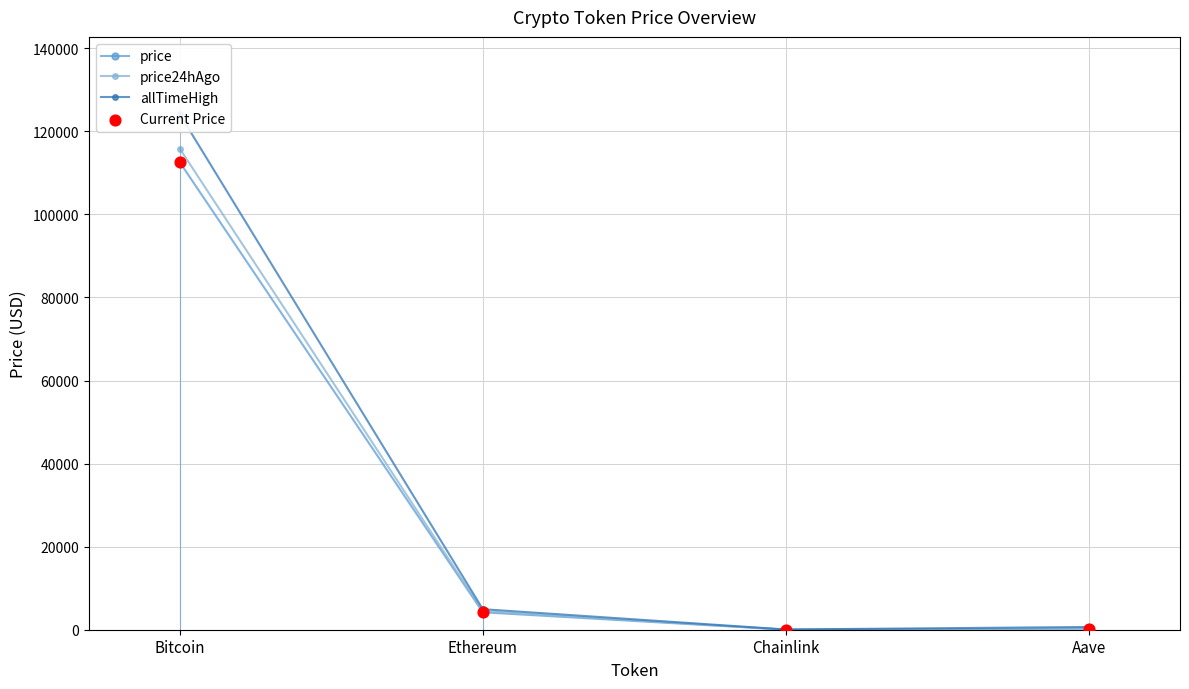

Is the value of price24hAgo at Chainlink greater than the value of allTimeHigh at Chainlink?

No